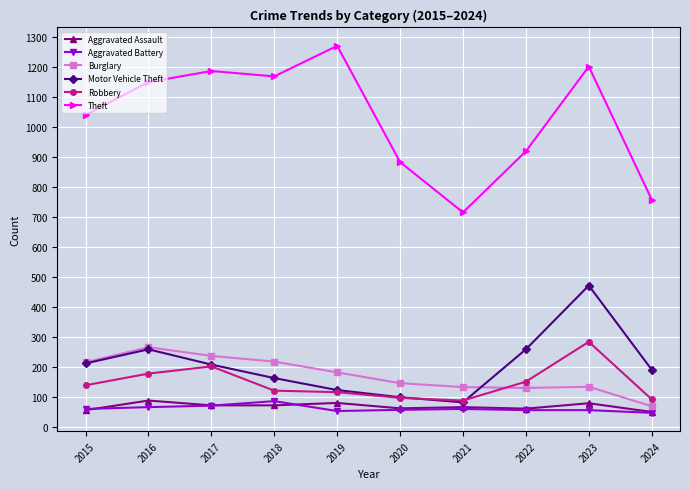

At which label does Motor Vehicle Theft first exceed 208?

2015